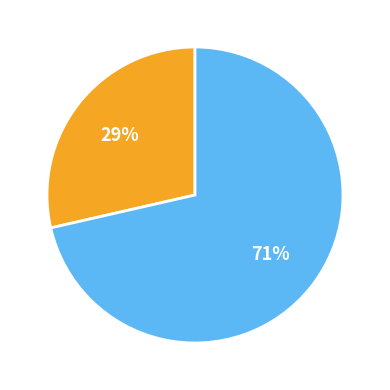

Is there any slice that represents more than half of the pie?

Yes